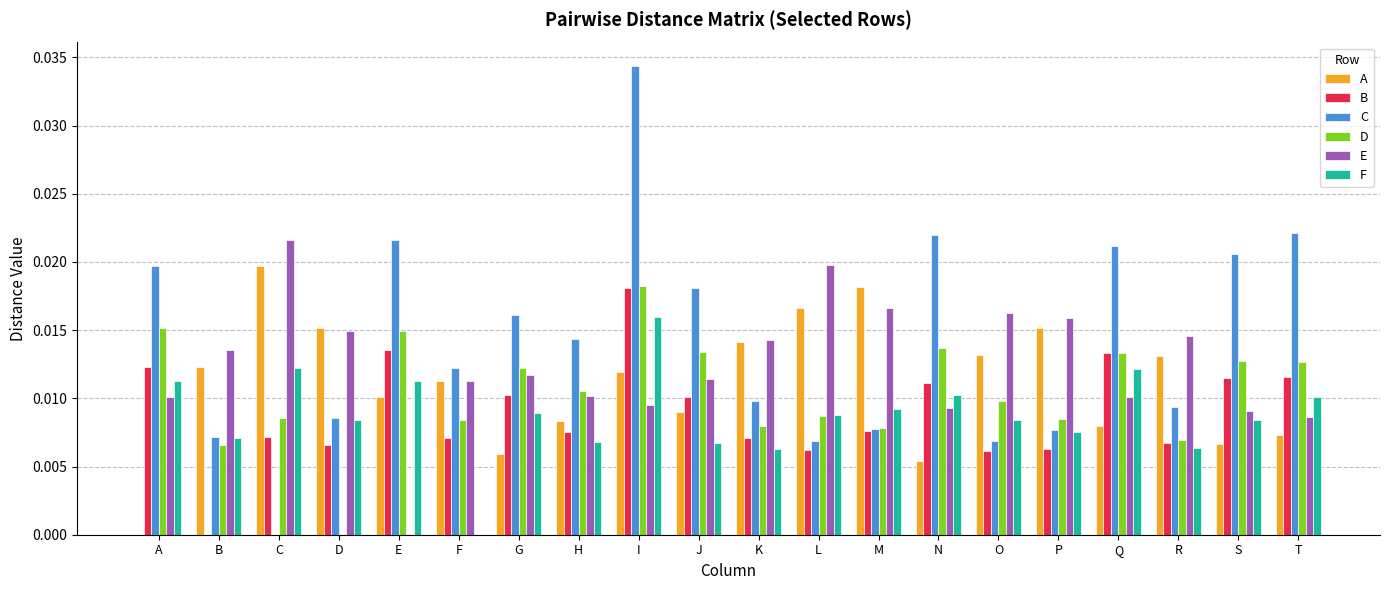

Are the bars horizontal?

No